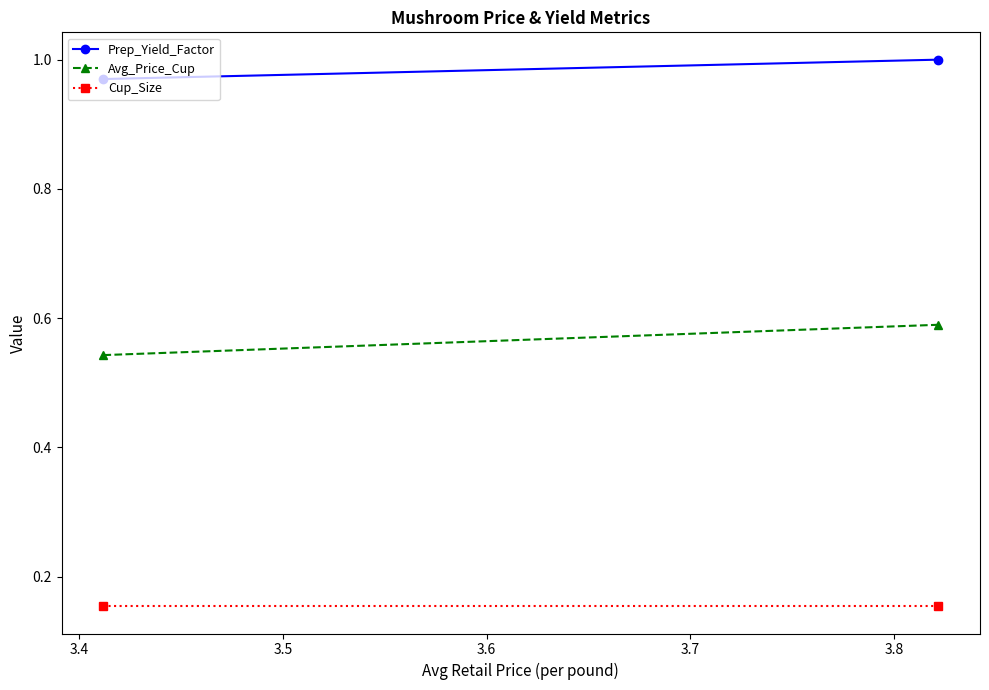

Reading left to right, transcribe all the data shown in this chart.

Prep_Yield_Factor: 1.0	1.0
Avg_Price_Cup: 0.5	0.6
Cup_Size: 0.2	0.2